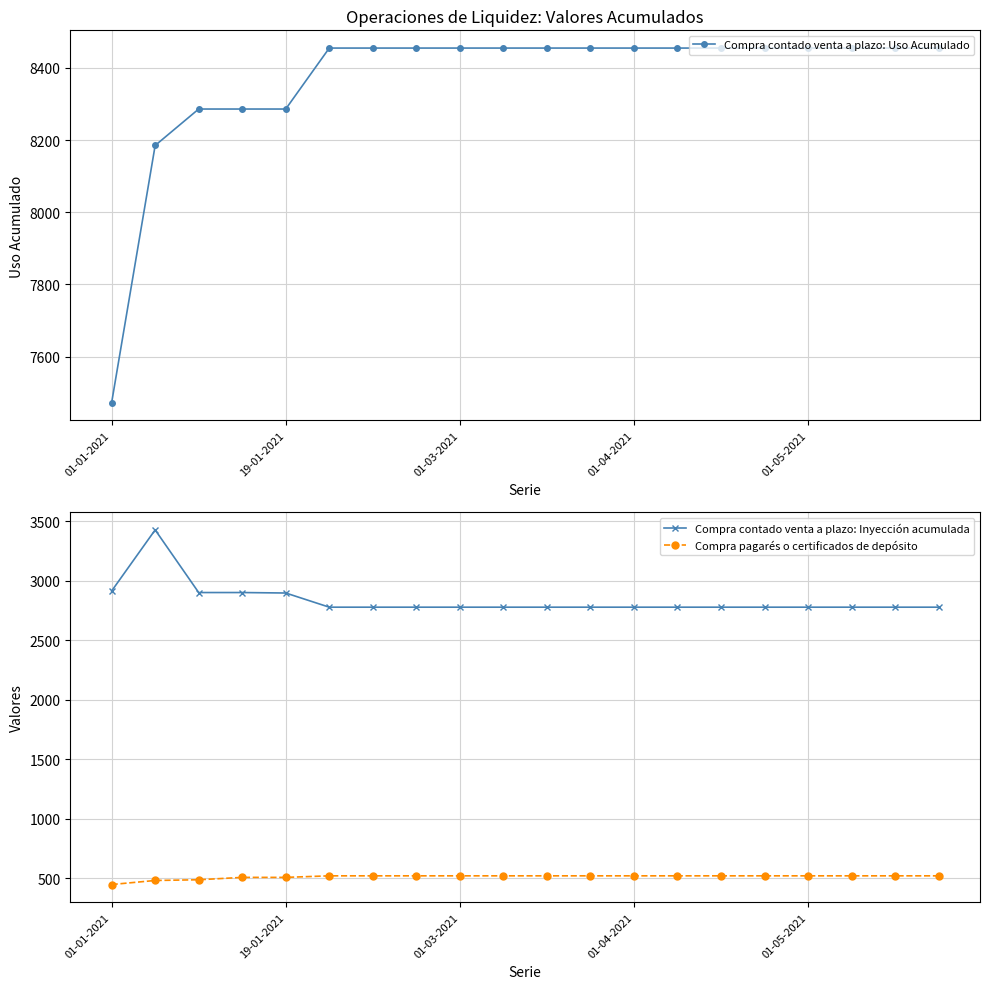

What is the maximum value for Compra pagarés o certificados de depósito?

521